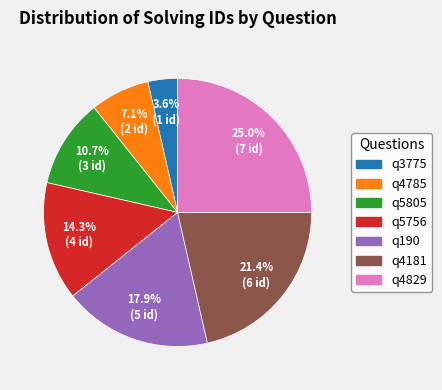

Which has a higher value, q5756 or q3775?

q5756